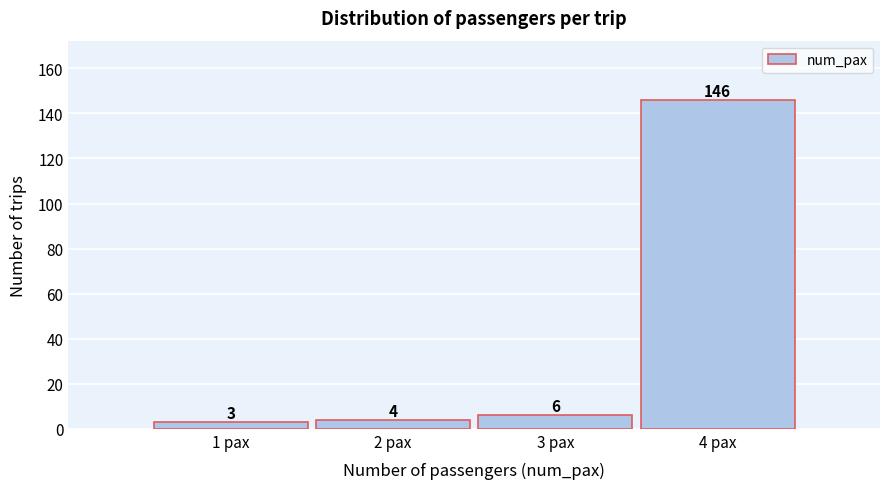

Reading left to right, list every bar in this chart as the range it spans on the x-axis followed by its height.

0.5 to 1.5: 3
1.5 to 2.5: 4
2.5 to 3.5: 6
3.5 to 4.5: 146